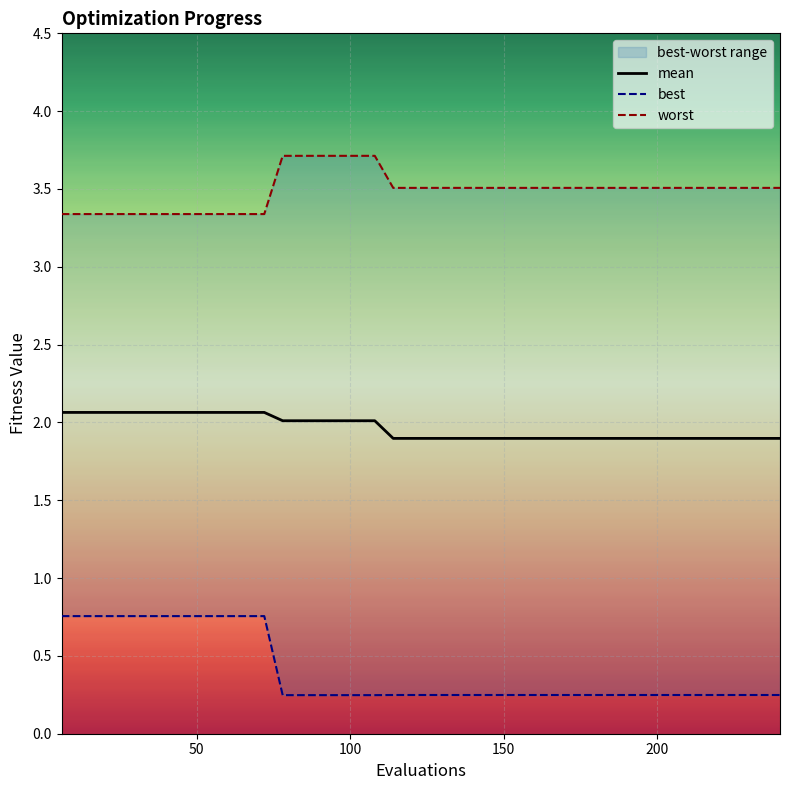

Reading left to right, what are all the values shown in this chart?

mean: 2.1	2.1	2.1	2.1	2.1	2.1	2.1	2.1	2.1	2.1	2.1	2.1	2.0	2.0	2.0	2.0	2.0	2.0	1.9	1.9	1.9	1.9	1.9	1.9	1.9	1.9	1.9	1.9	1.9	1.9	1.9	1.9	1.9	1.9	1.9	1.9	1.9	1.9	1.9	1.9
best: 0.8	0.8	0.8	0.8	0.8	0.8	0.8	0.8	0.8	0.8	0.8	0.8	0.2	0.2	0.2	0.2	0.2	0.2	0.2	0.2	0.2	0.2	0.2	0.2	0.2	0.2	0.2	0.2	0.2	0.2	0.2	0.2	0.2	0.2	0.2	0.2	0.2	0.2	0.2	0.2
worst: 3.3	3.3	3.3	3.3	3.3	3.3	3.3	3.3	3.3	3.3	3.3	3.3	3.7	3.7	3.7	3.7	3.7	3.7	3.5	3.5	3.5	3.5	3.5	3.5	3.5	3.5	3.5	3.5	3.5	3.5	3.5	3.5	3.5	3.5	3.5	3.5	3.5	3.5	3.5	3.5